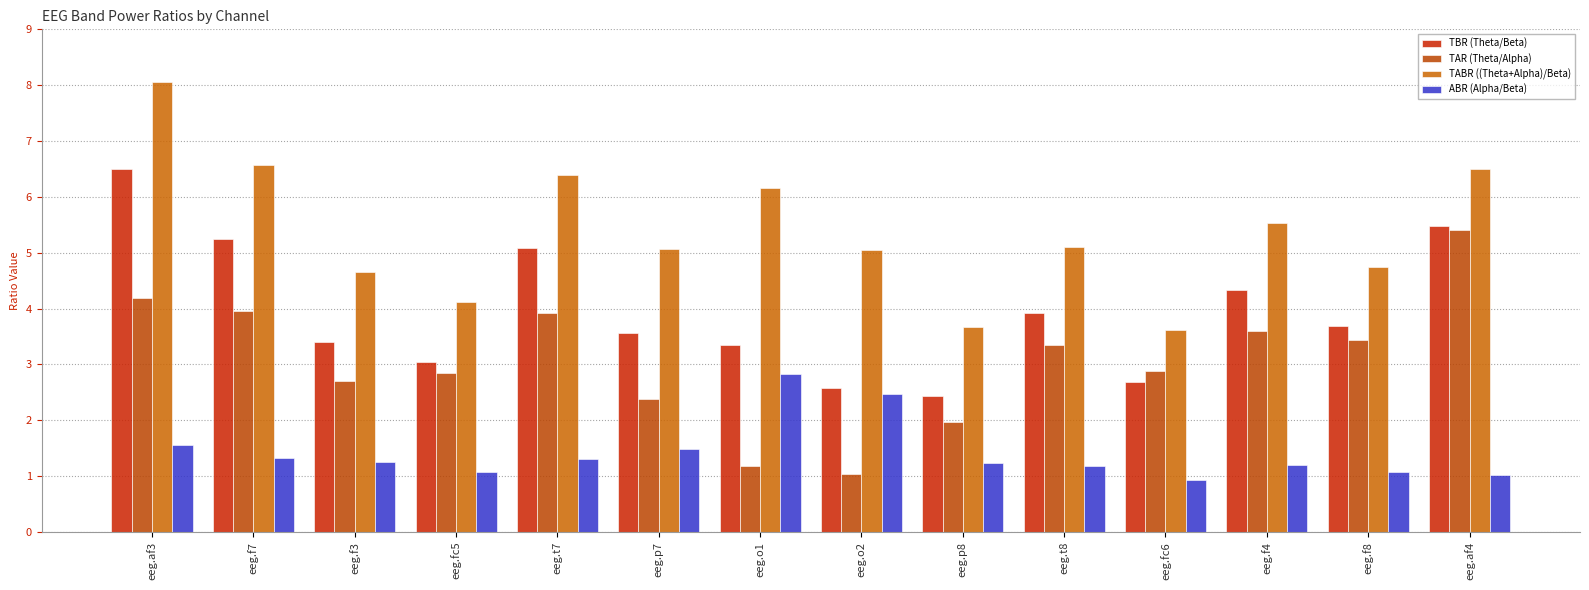

Count the number of data series in this chart.

4